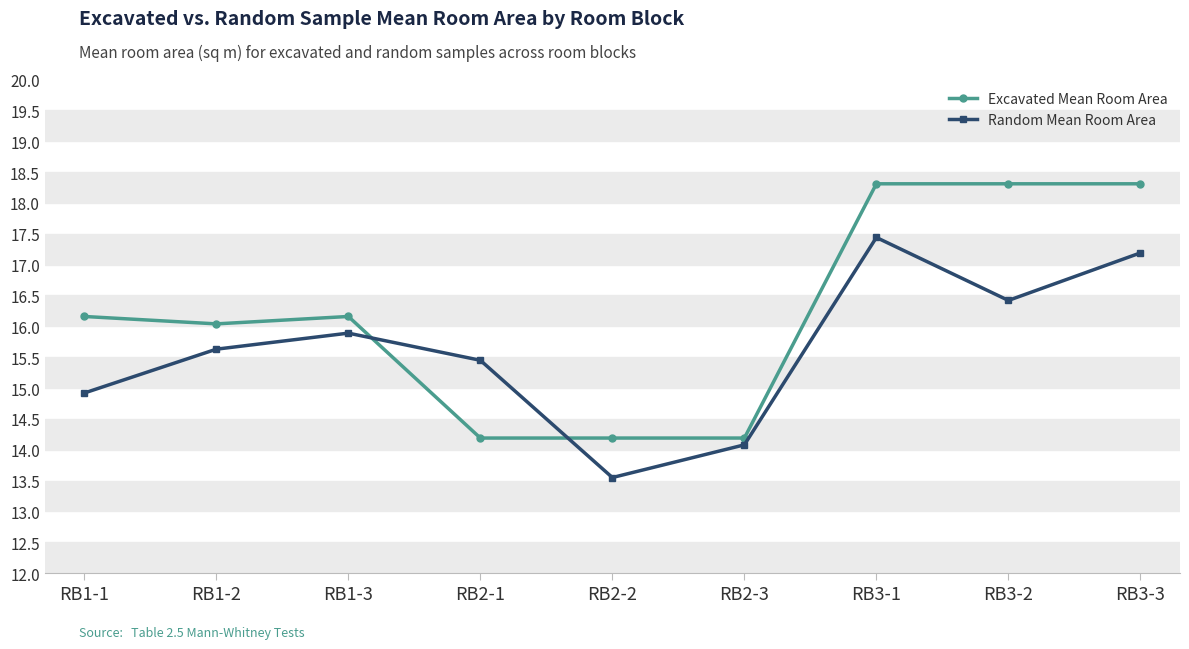

True or false: Random Mean Room Area and Excavated Mean Room Area cross at least once.

True